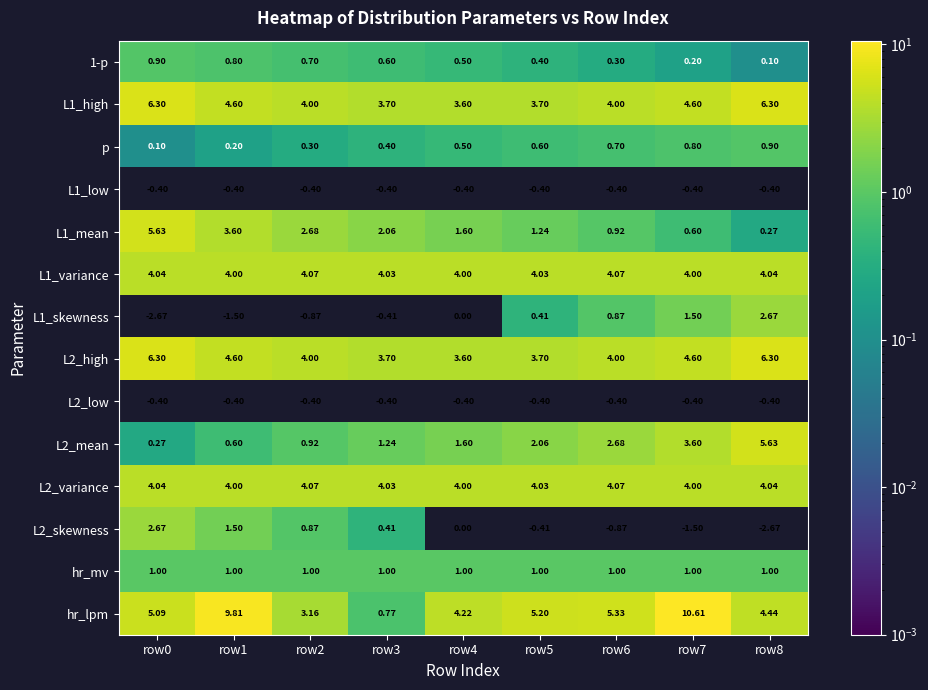

Which label corresponds to the largest value in the chart?

row7